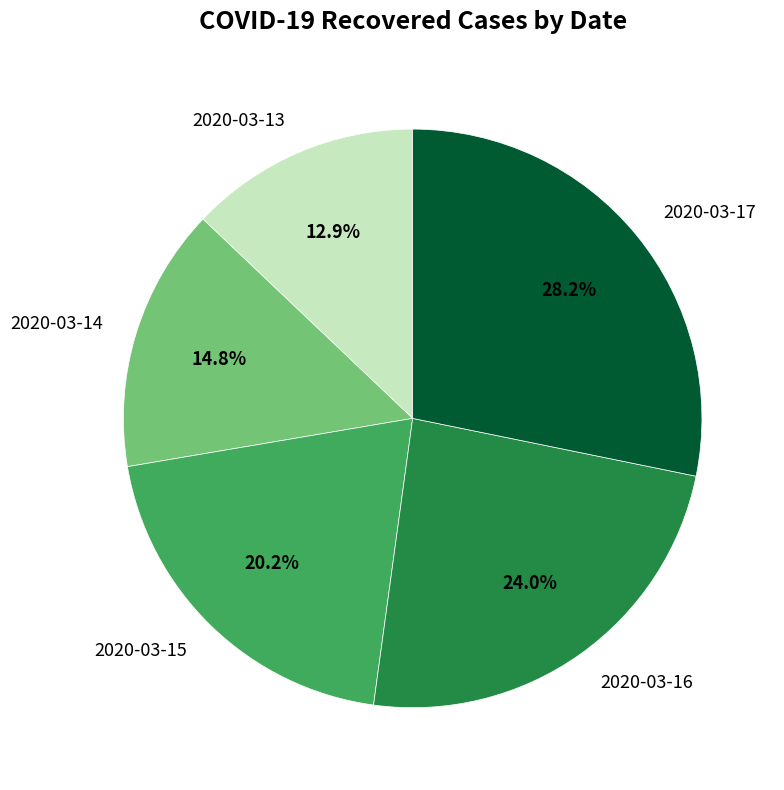

The 2020-03-15 slice represents 11% of the pie. True or false?

False